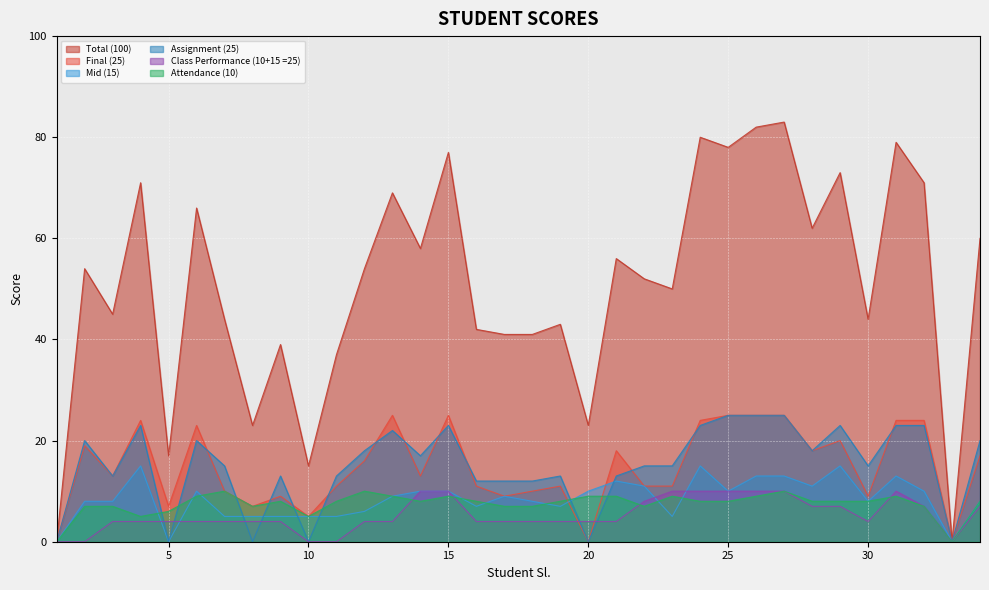

What is the average value of the Assignment (25) series?

15